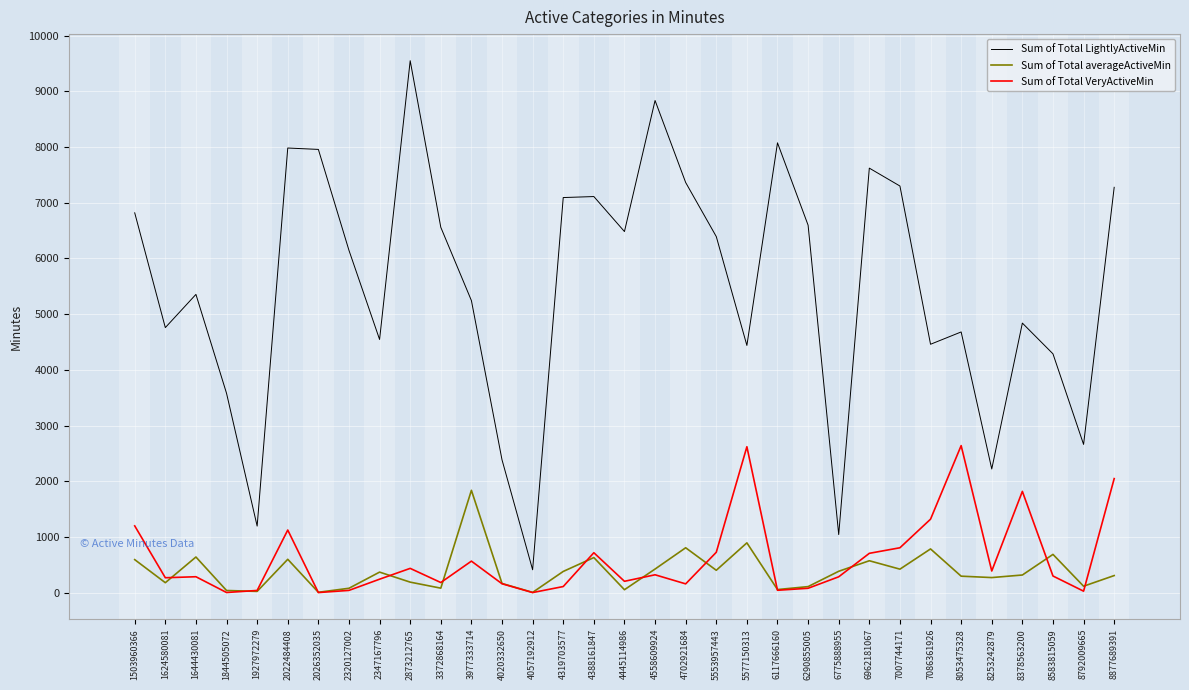

What is the sum of the Sum of Total VeryActiveMin values at 8792009665 and 3977333714?

595